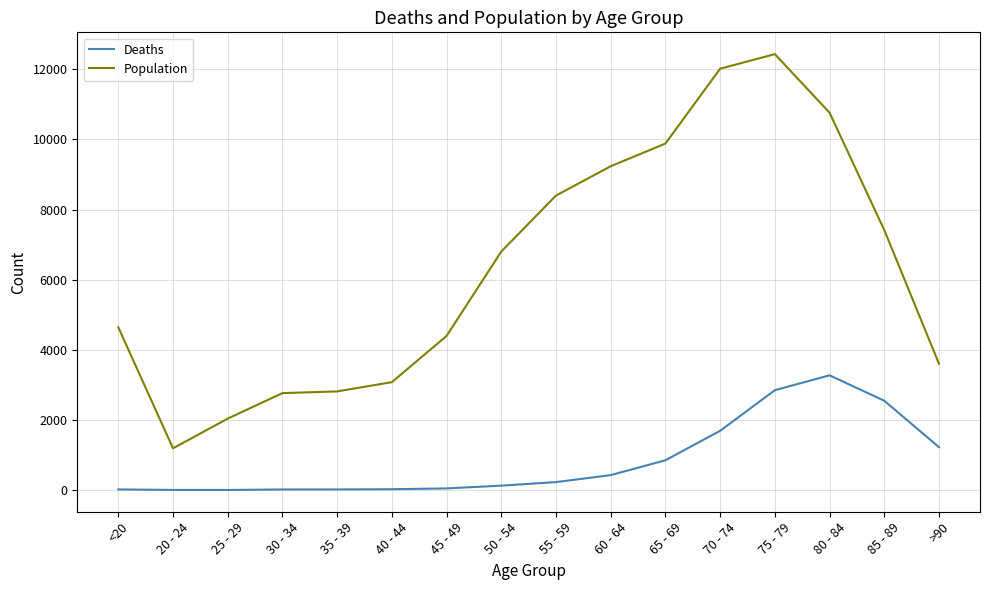

What is the difference between the maximum and minimum values in the Deaths series?

3270